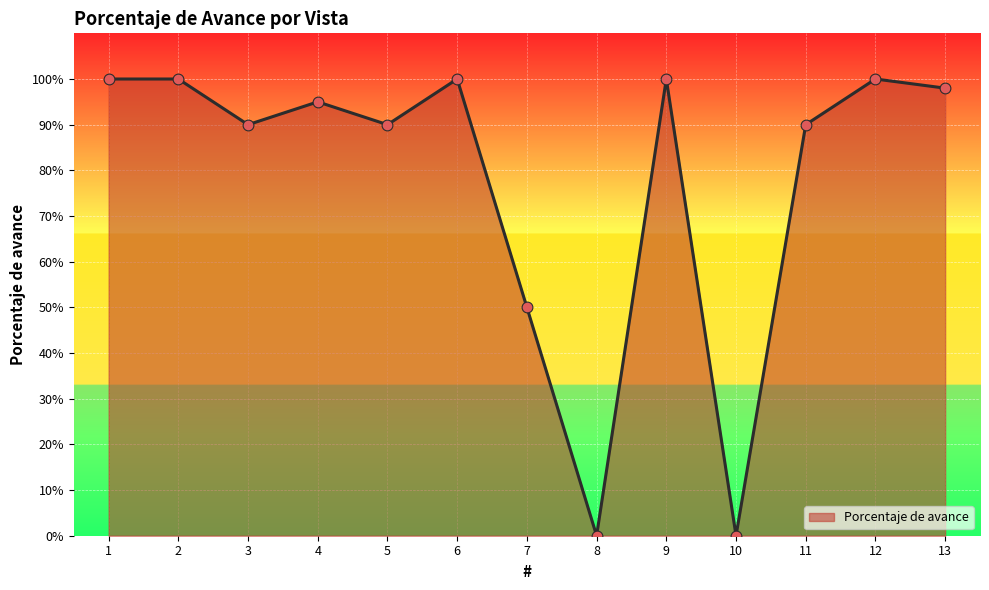

What is the change in value from 5 to 9?

+0.1